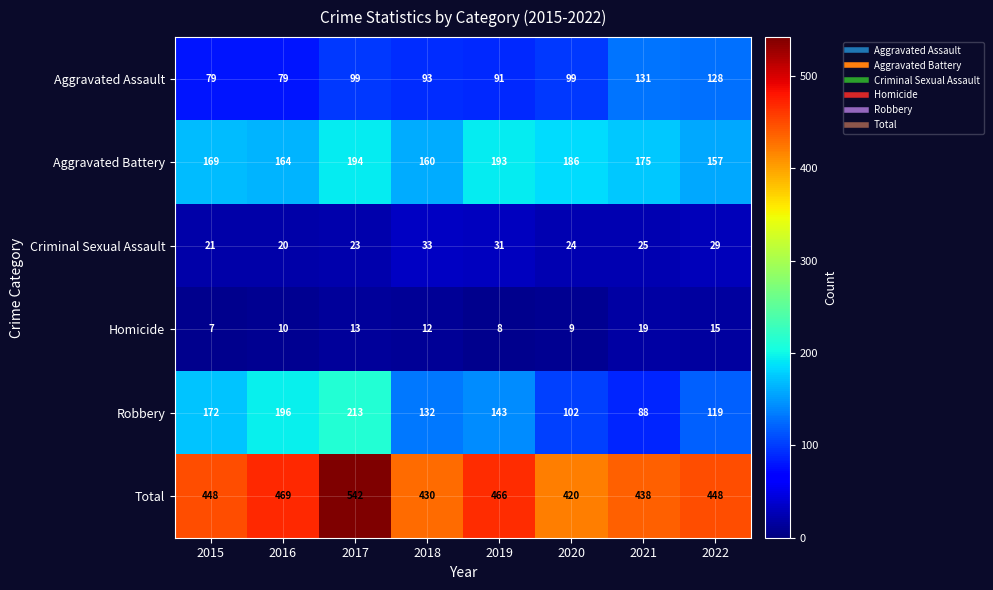

At which label does Criminal Sexual Assault first exceed 25?

2018